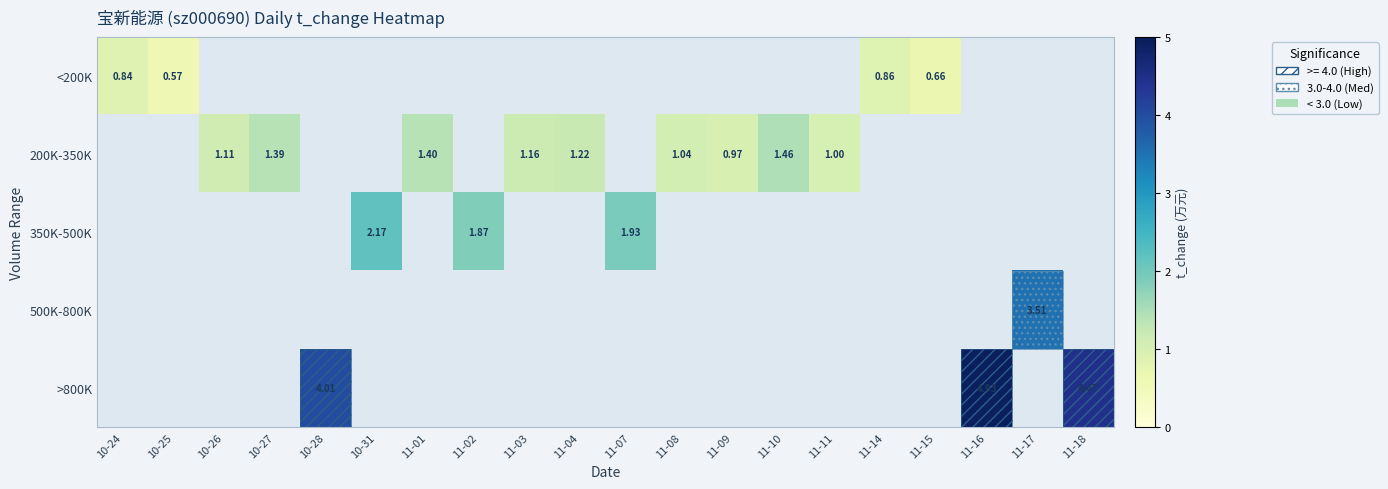

Which category has the highest value across all series?

11-16